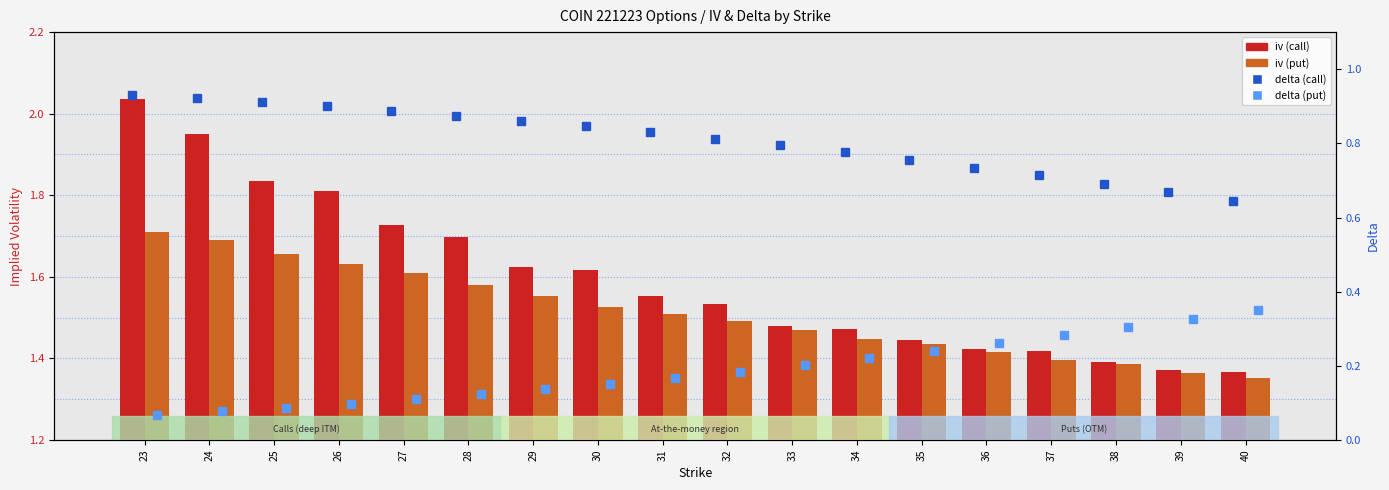

The value of iv (put) at 39 is 1.4. True or false?

True